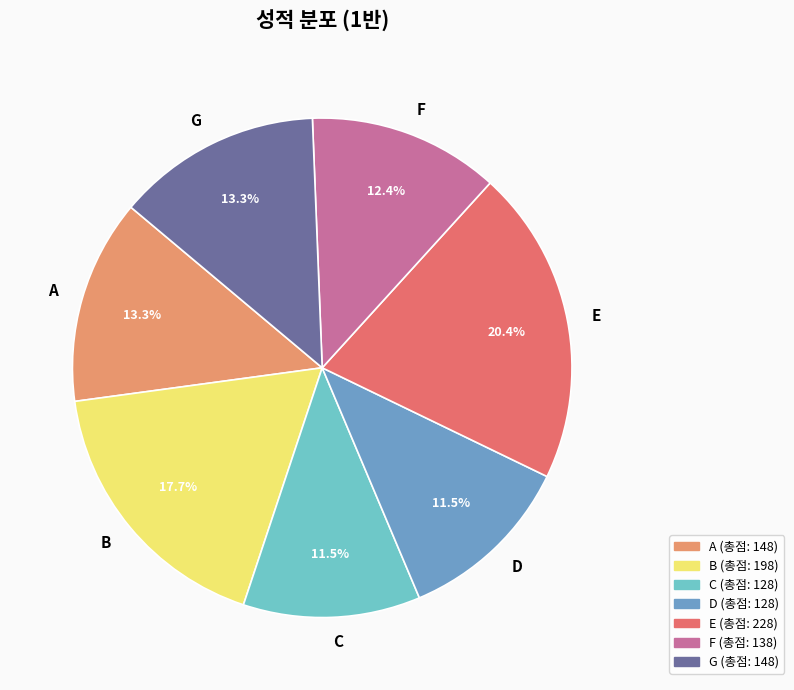

Which category has the biggest portion of the pie?

E